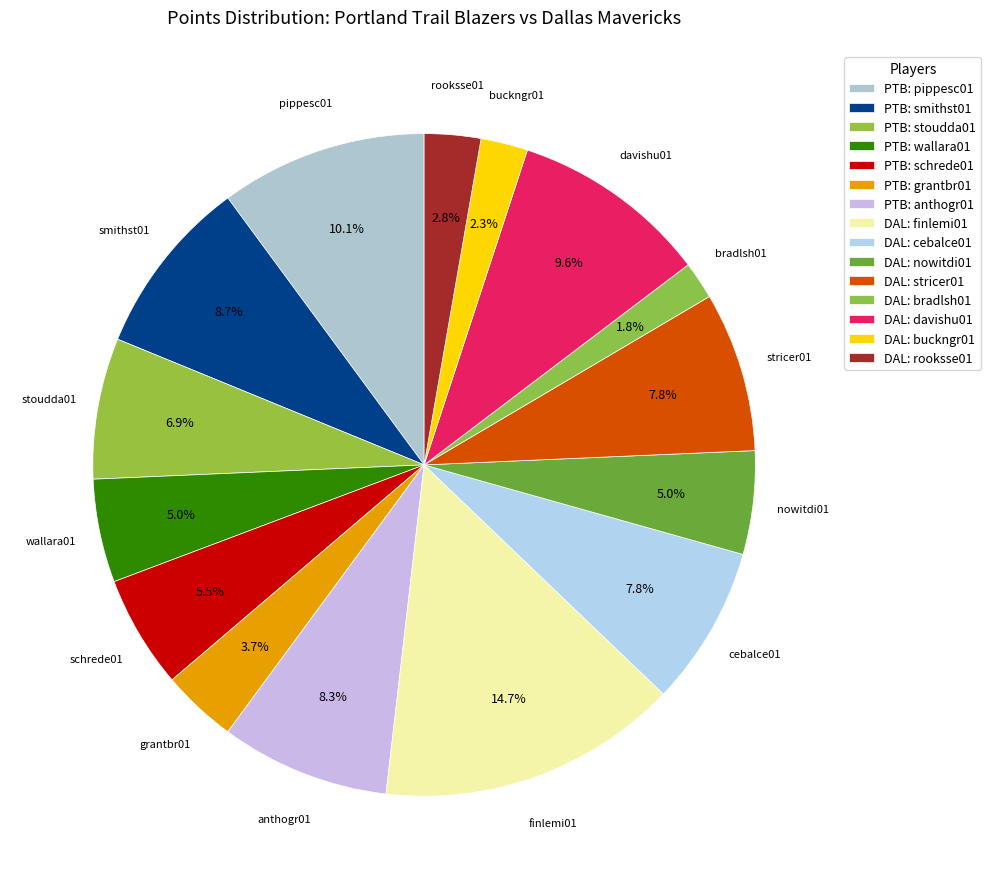

How many segments does this pie chart have?

15